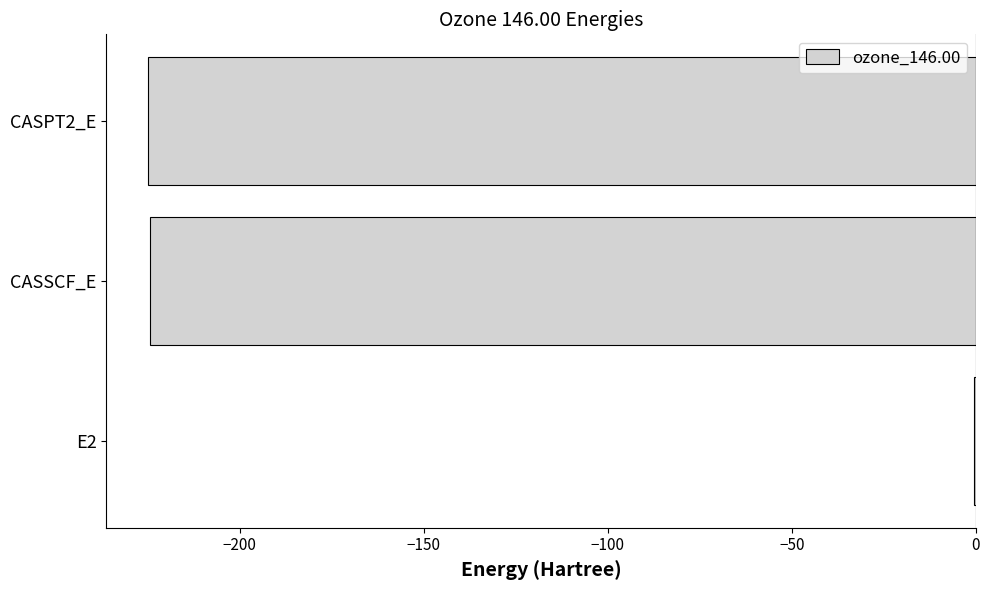

At which category does the chart reach its peak across all series?

E2